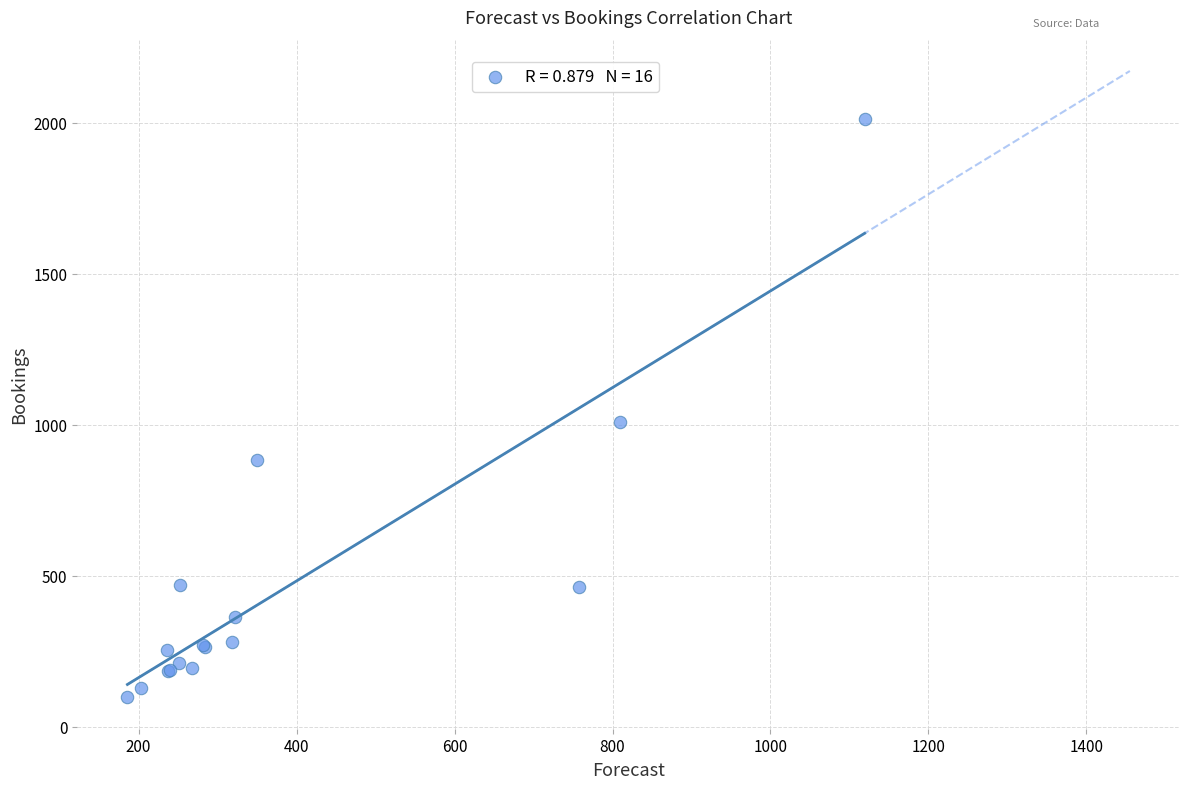

What Y value in the scatter plot is closest to 1053?

1009.0